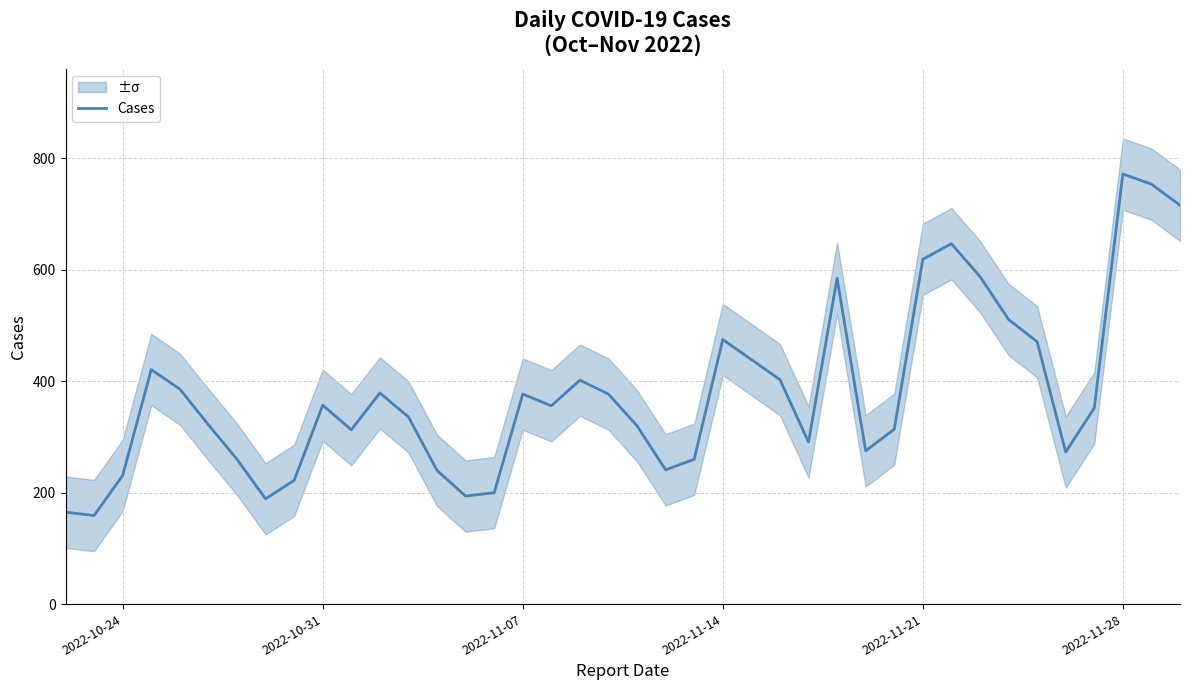

True or false: the data has more than 0 interior local peaks.

True